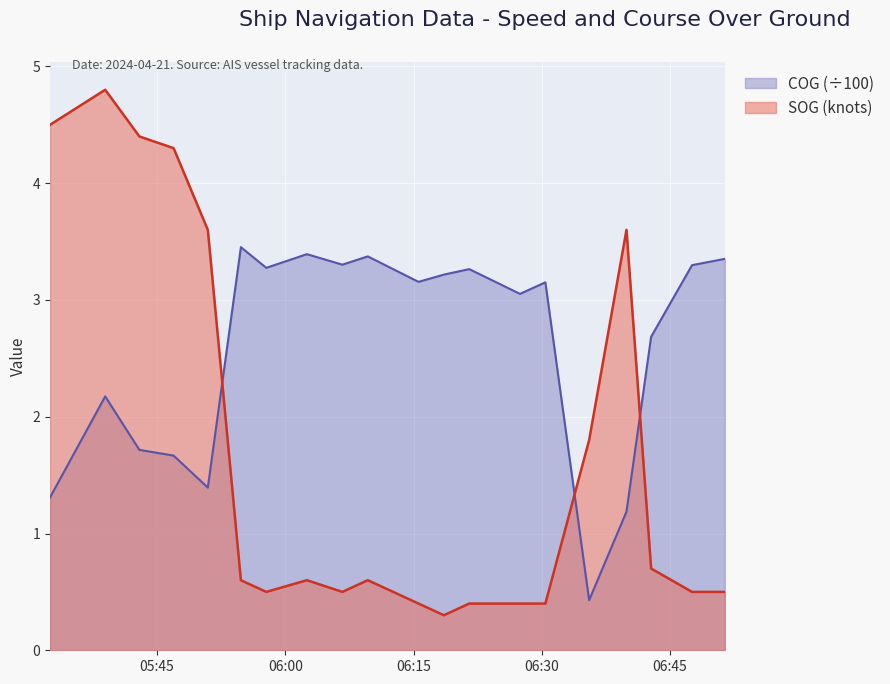

Which series has the largest range (max minus min)?

SOG (knots)